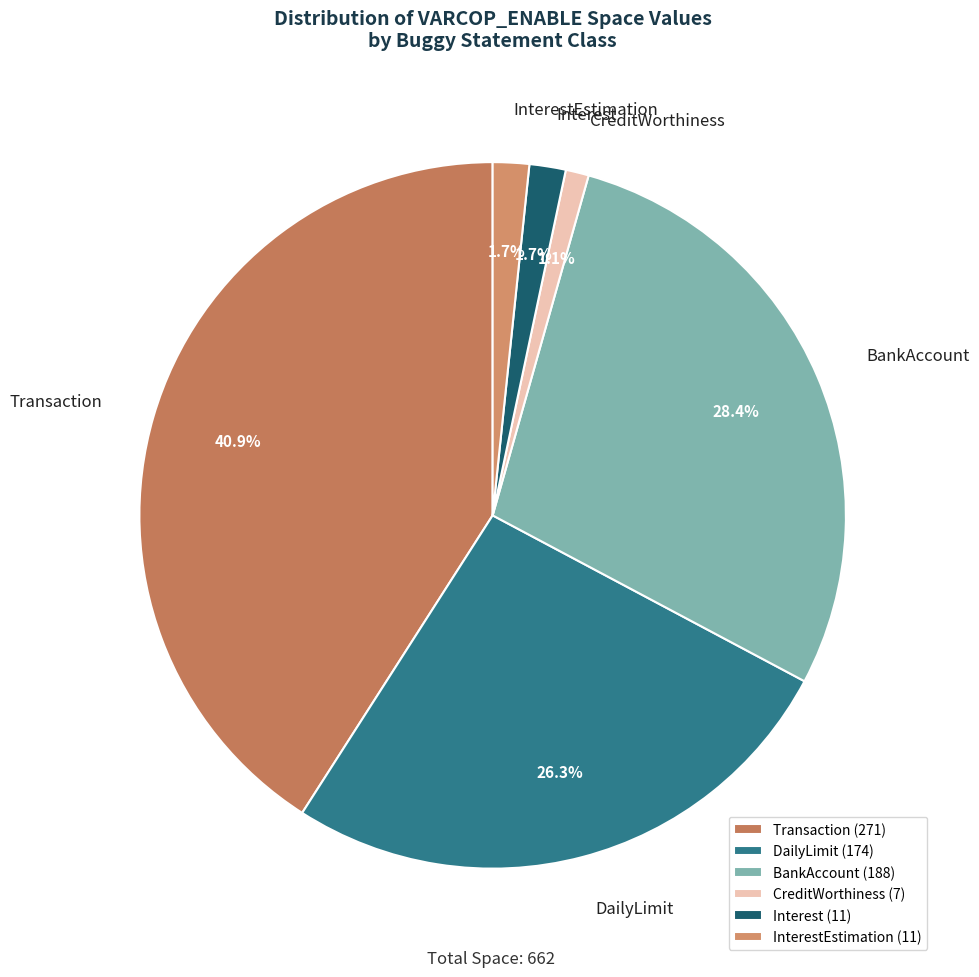

Is the sum of Interest and InterestEstimation greater than half?

No